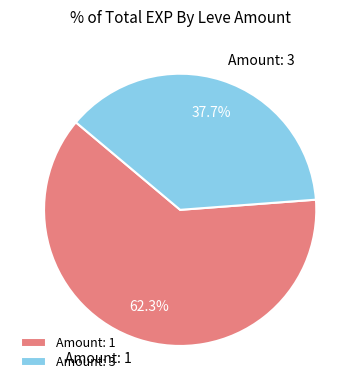

Rank the categories by value from highest to lowest.

Amount: 1, Amount: 3